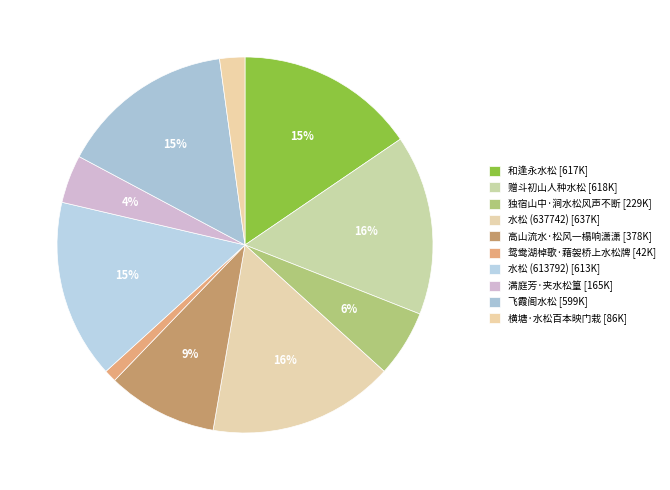

Rank the categories by value from highest to lowest.

水松 (637742), 赠斗初山人种水松, 和逢永水松, 水松 (613792), 飞霞阁水松, 高山流水·松风一榻响潇潇, 独宿山中·涧水松风声不断, 满庭芳·夹水松篁, 横塘·水松百本映门栽, 鸳鸯湖棹歌·藉袈桥上水松牌